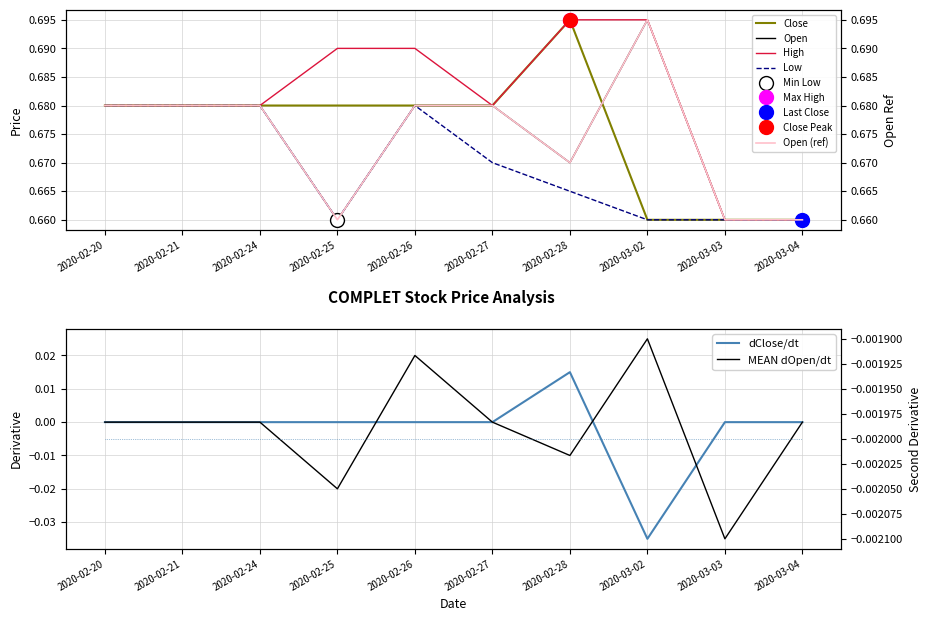

How many high values are between 0 and 1?

10